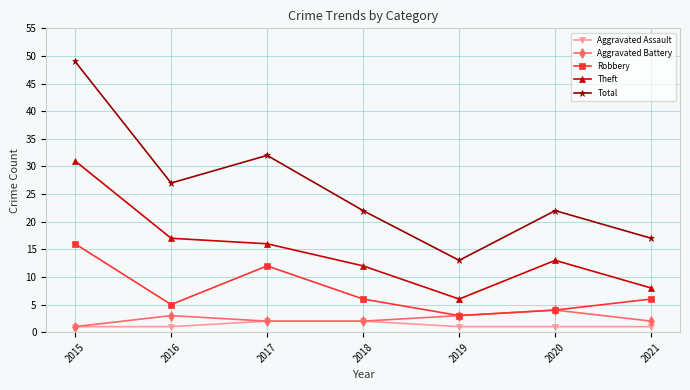

In Robbery, how many points are lower than both neighbors (excluding endpoints)?

2